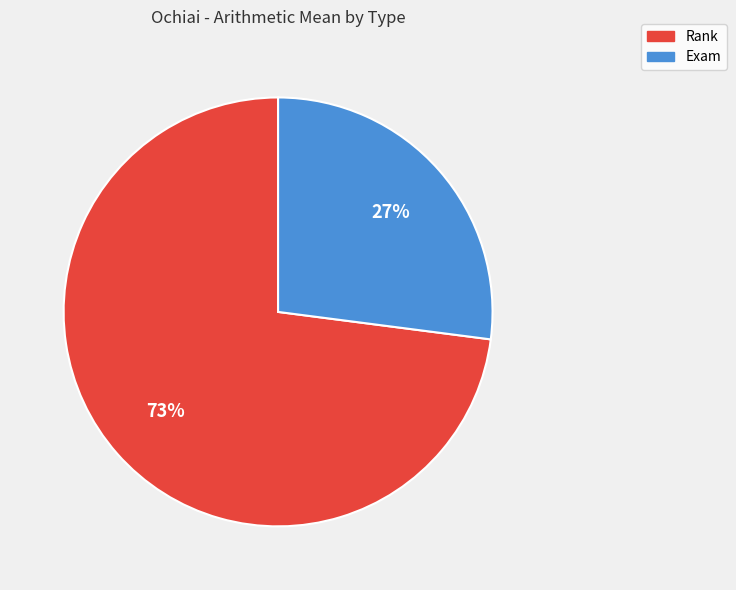

Rank the categories by value from highest to lowest.

Rank, Exam